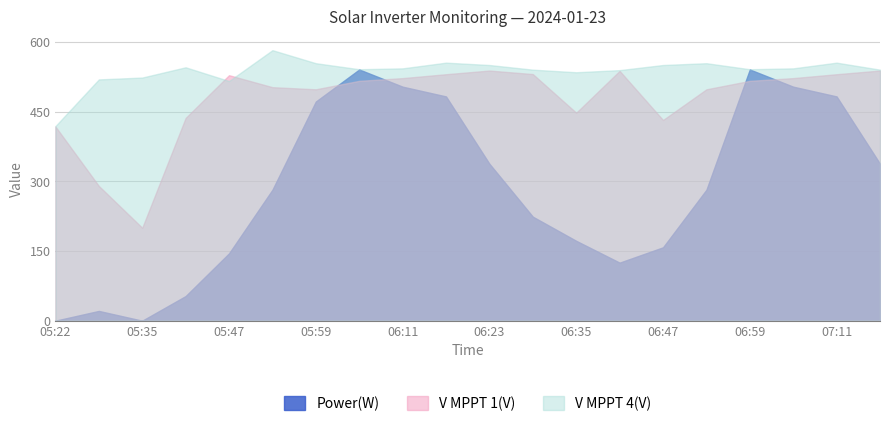

What is the value of the V MPPT 4(V) point at the 10th from the left?

555.7